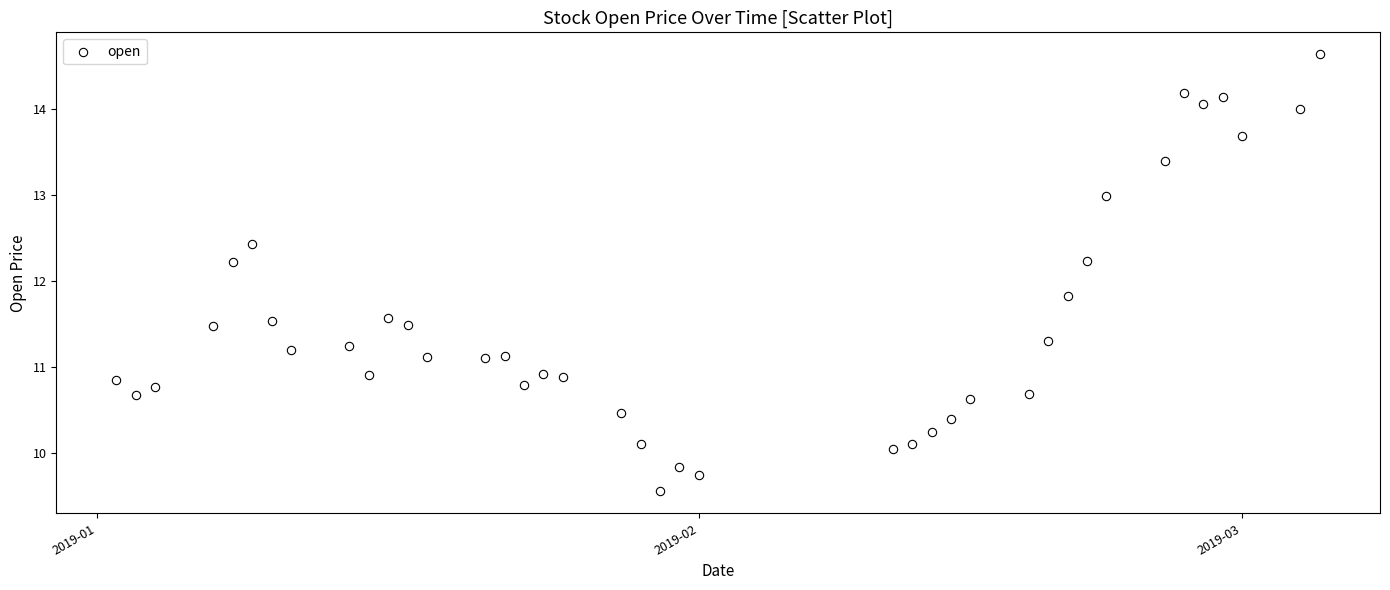

What is the range of Y values (max minus min)?

5.1